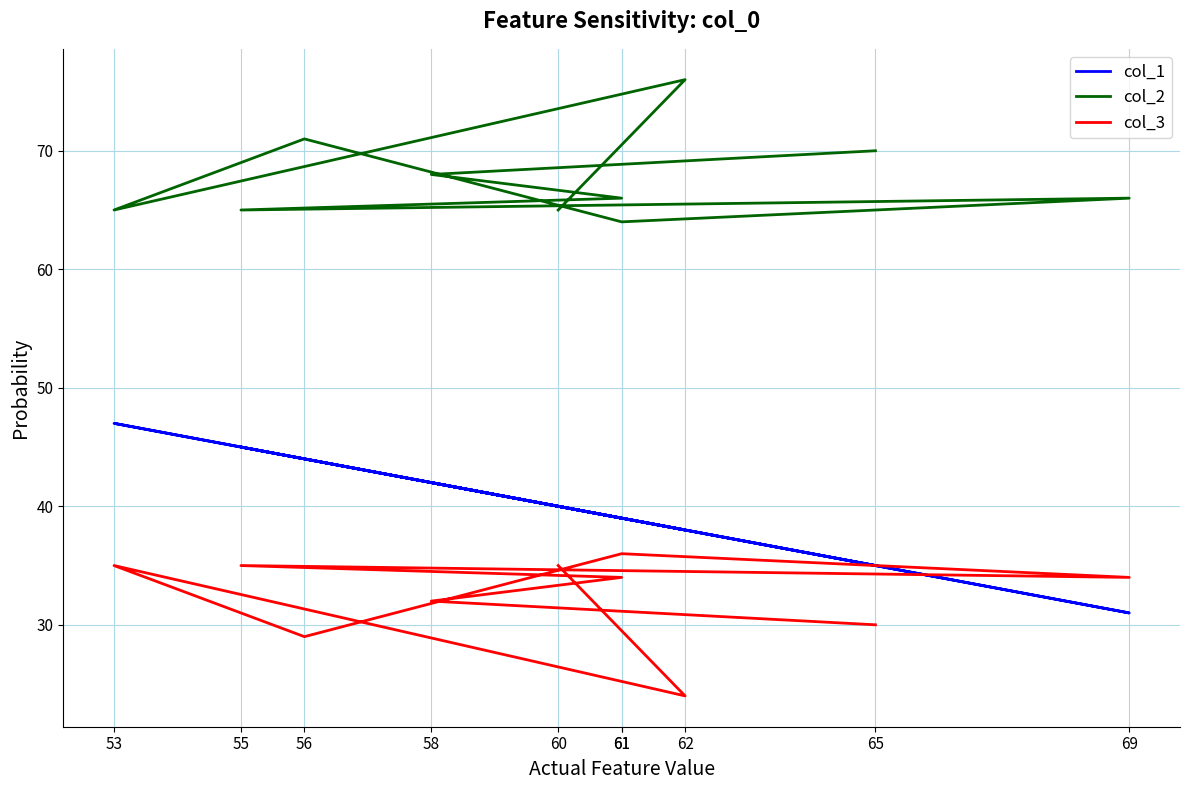

Reading left to right, list all the values displayed in this chart.

col_1: 40	38	47	44	39	31	45	39	42	35
col_2: 65	76	65	71	64	66	65	66	68	70
col_3: 35	24	35	29	36	34	35	34	32	30